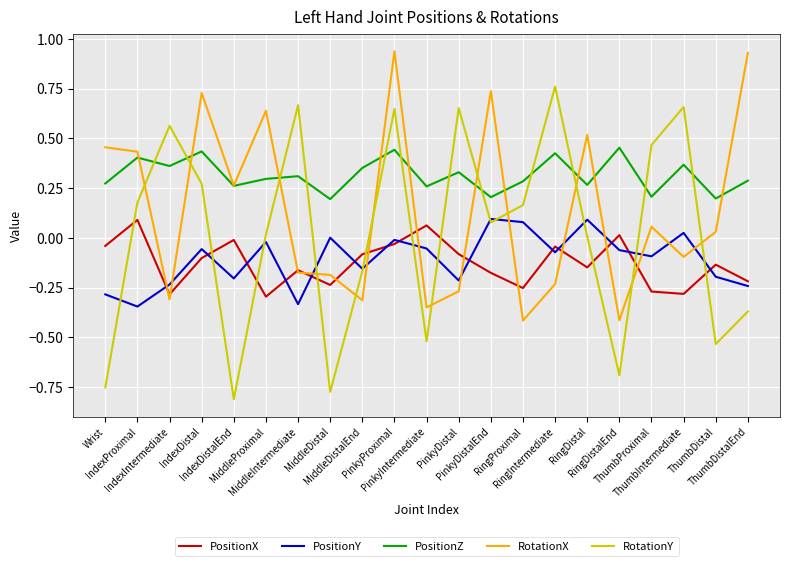

How many lines are shown in the chart?

5